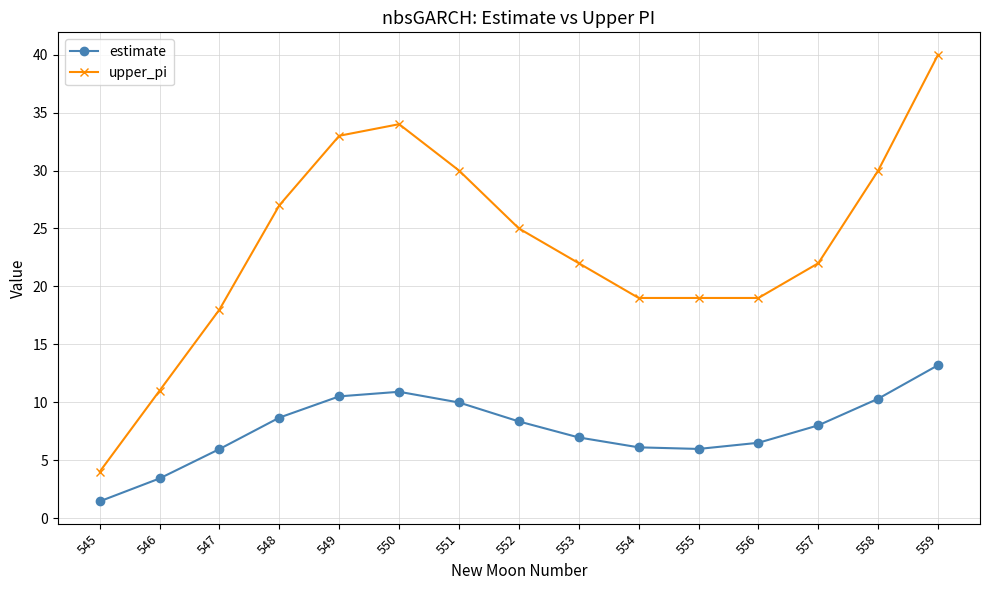

Does the chart display data point markers on the line(s)?

Yes